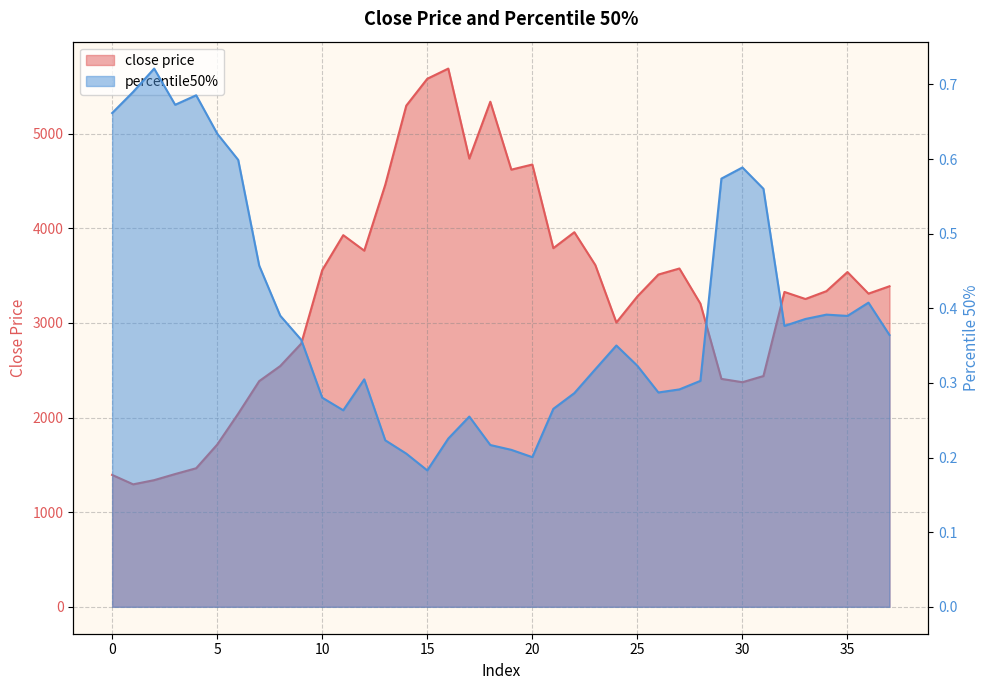

What is the sum of all close price values?

125322.7